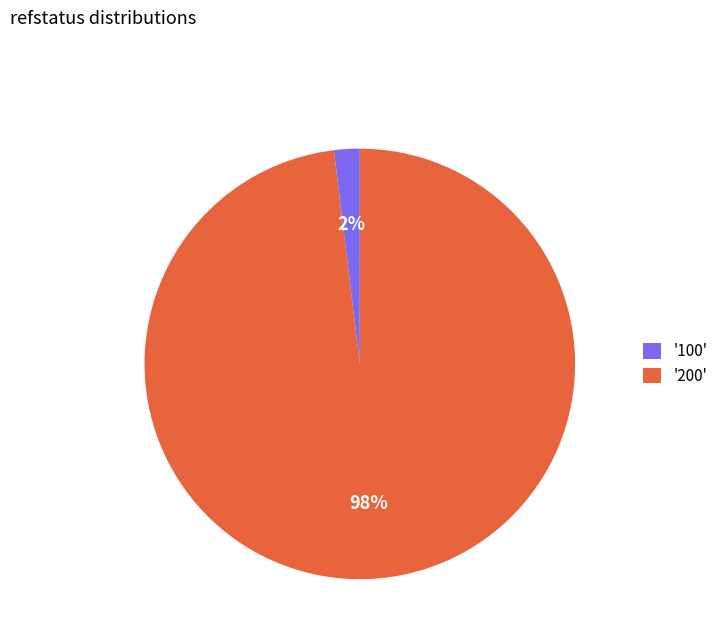

To the nearest percent, what is the average slice percentage?

50%